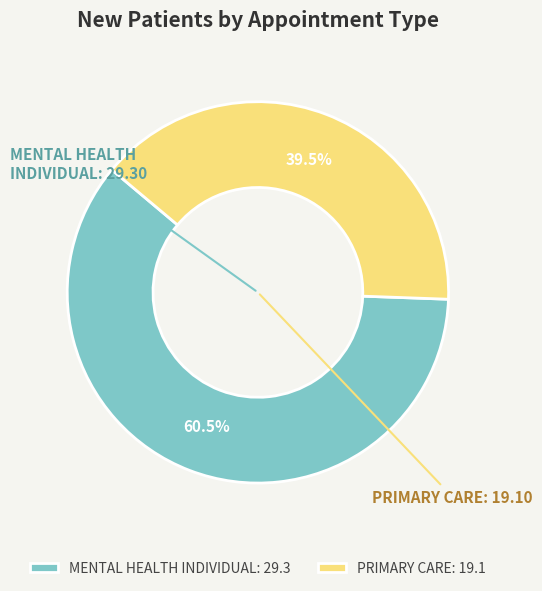

Between MENTAL HEALTH INDIVIDUAL: 29.3 and PRIMARY CARE: 19.1, which is larger?

MENTAL HEALTH INDIVIDUAL: 29.3